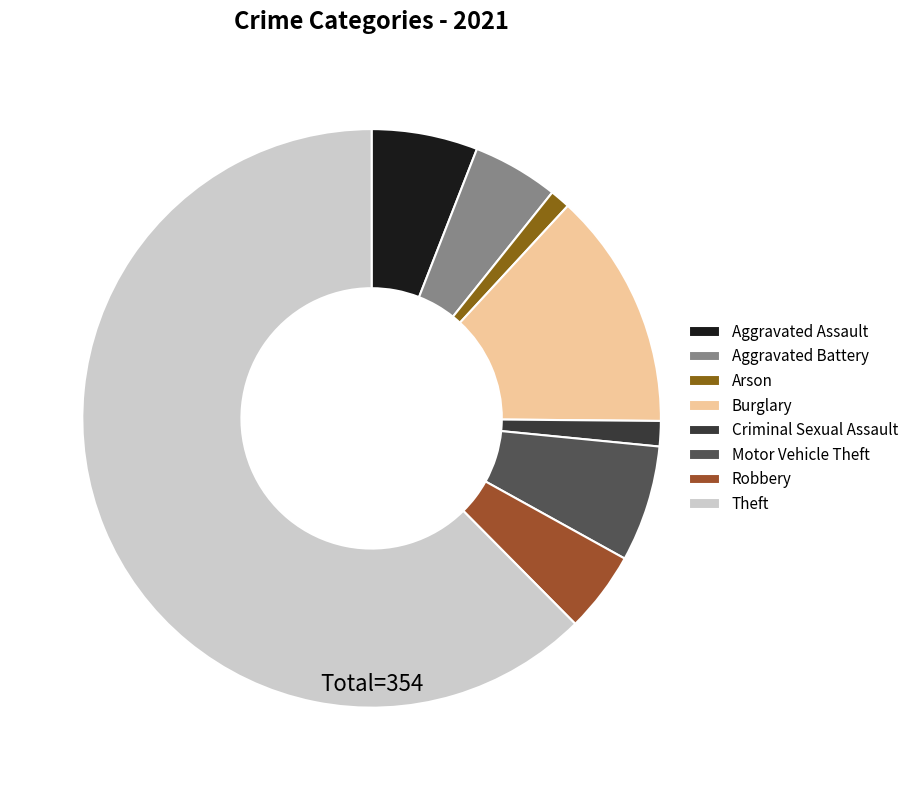

How many slices are in this pie chart?

8